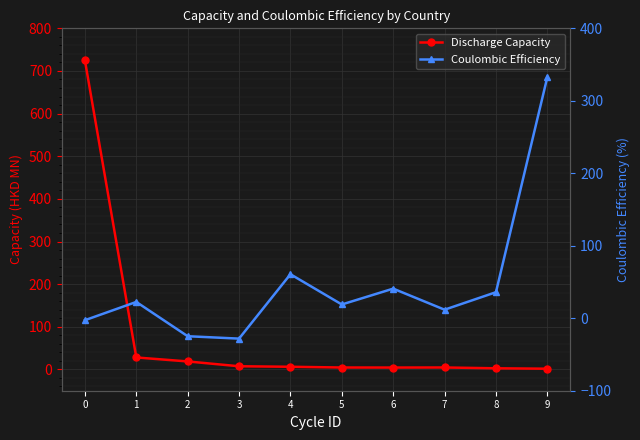

What is the approximate value of Coulombic Efficiency at 9?

332.7